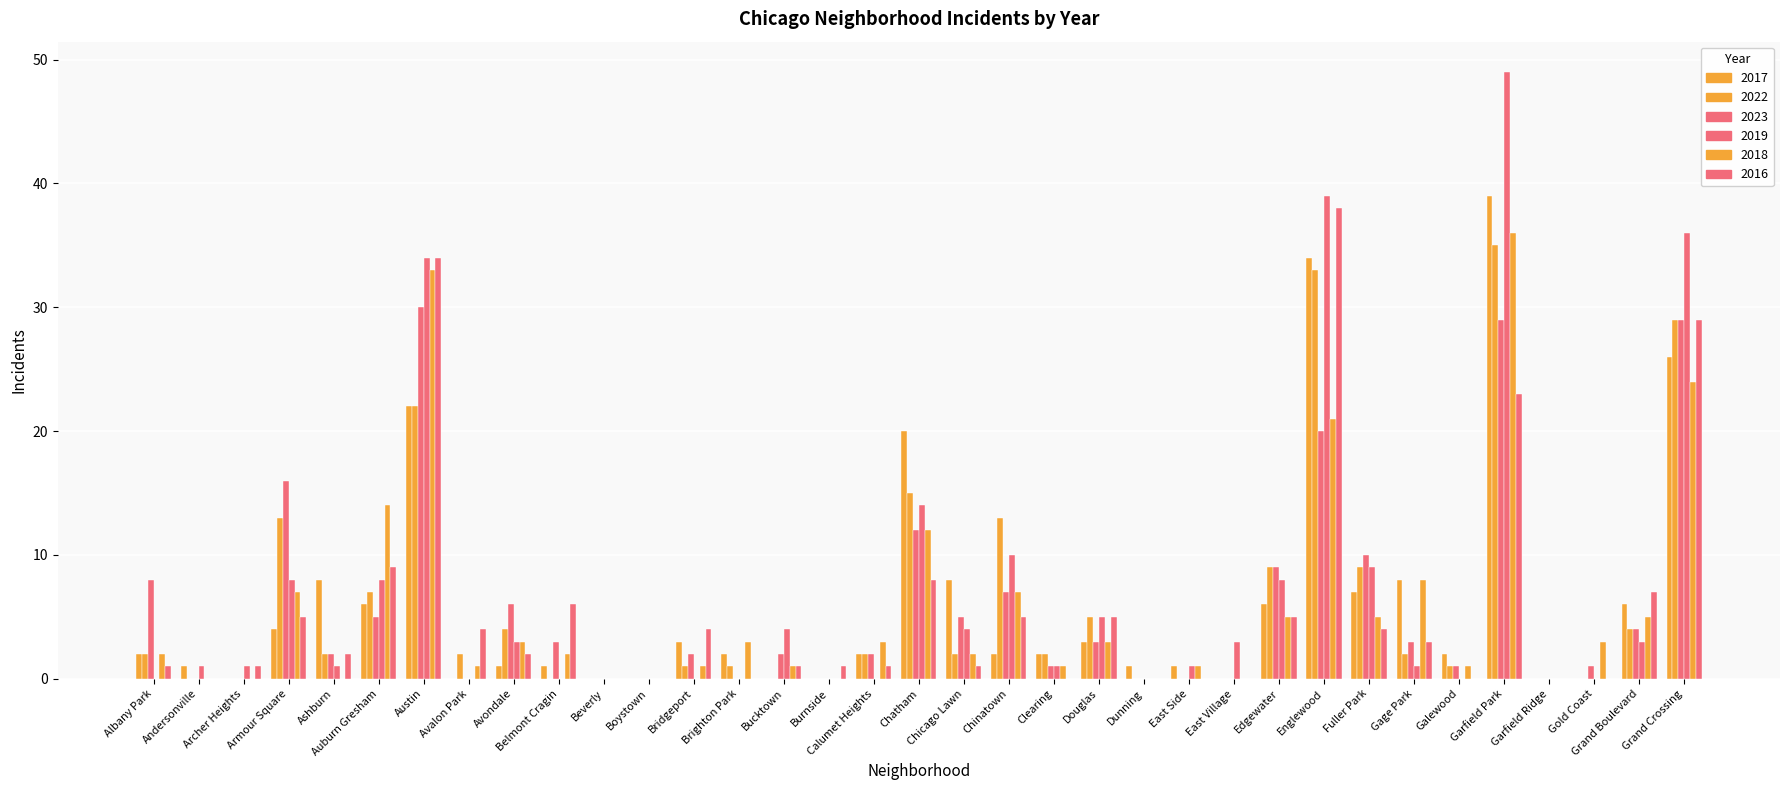

How many distinct data groups are displayed?

6